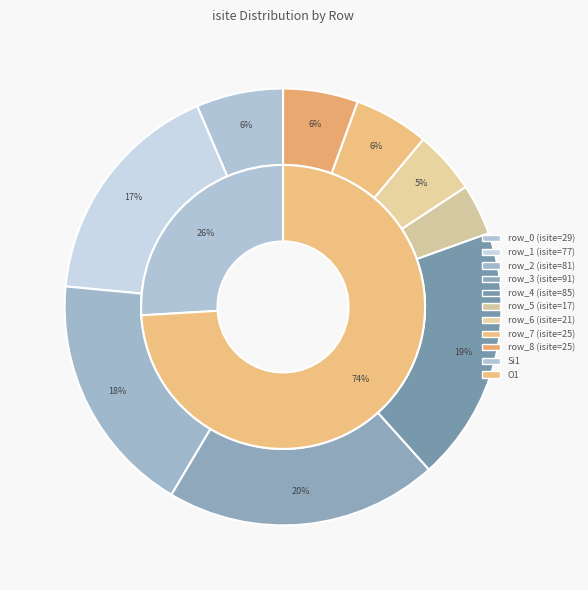

What is the largest slice in the pie chart?

row_3